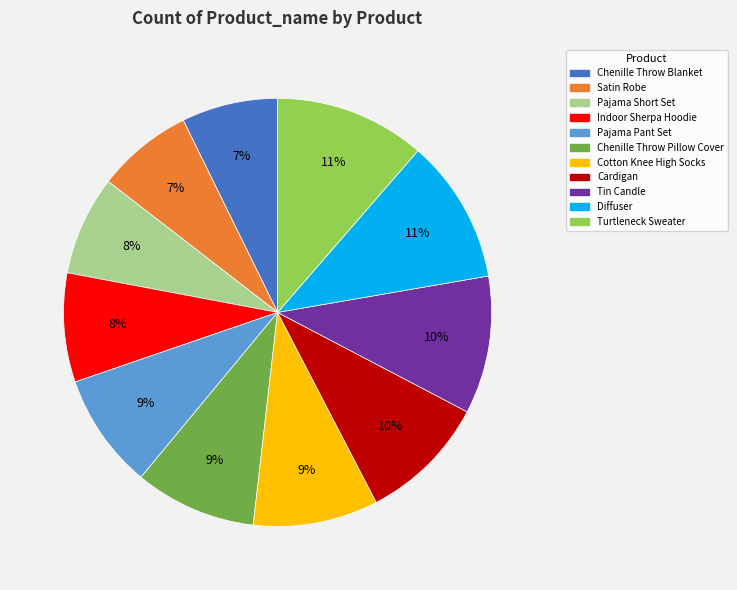

To the nearest percent, what is the difference between the Indoor Sherpa Hoodie and Satin Robe slice percentages?

1%